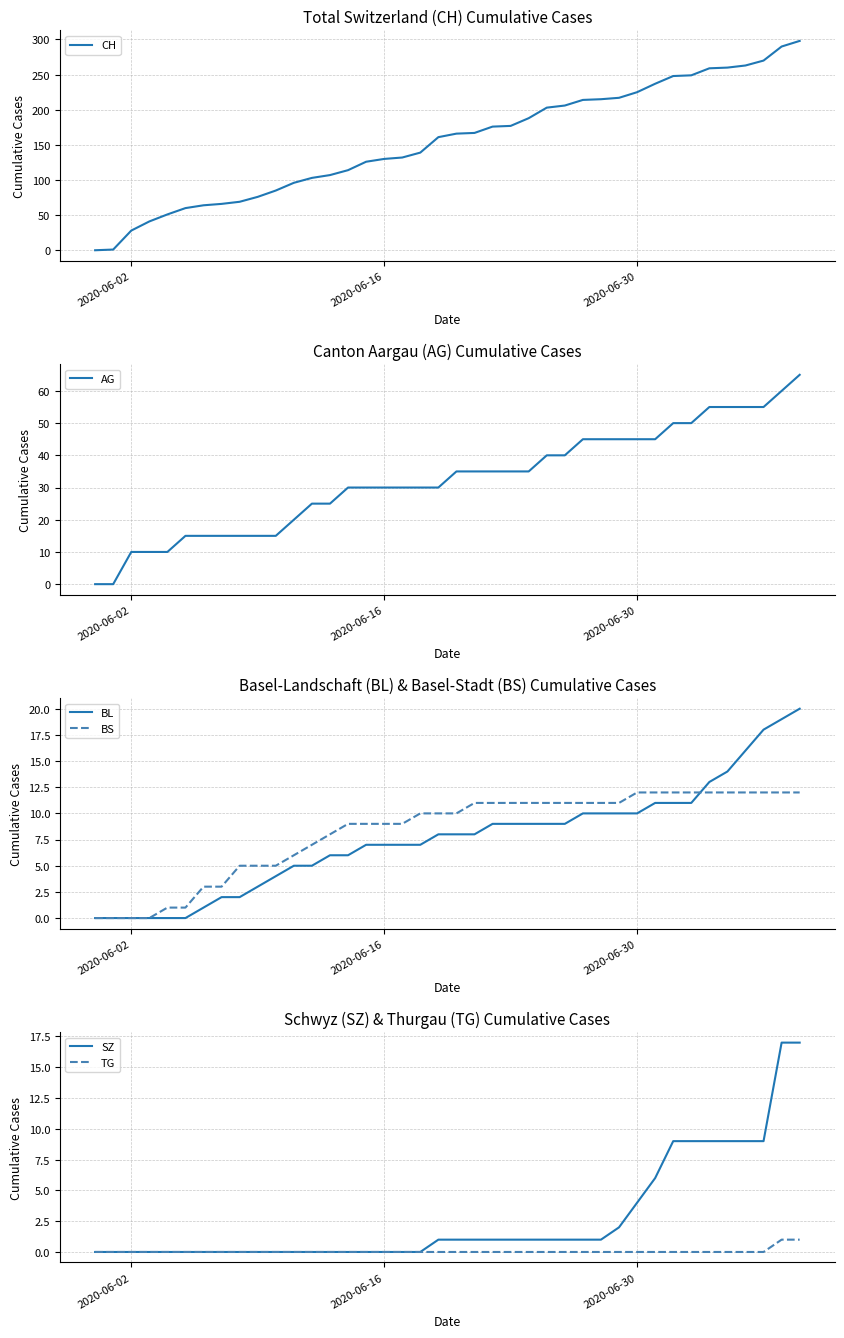

What is the difference between the maximum and minimum values in the AG series?

65